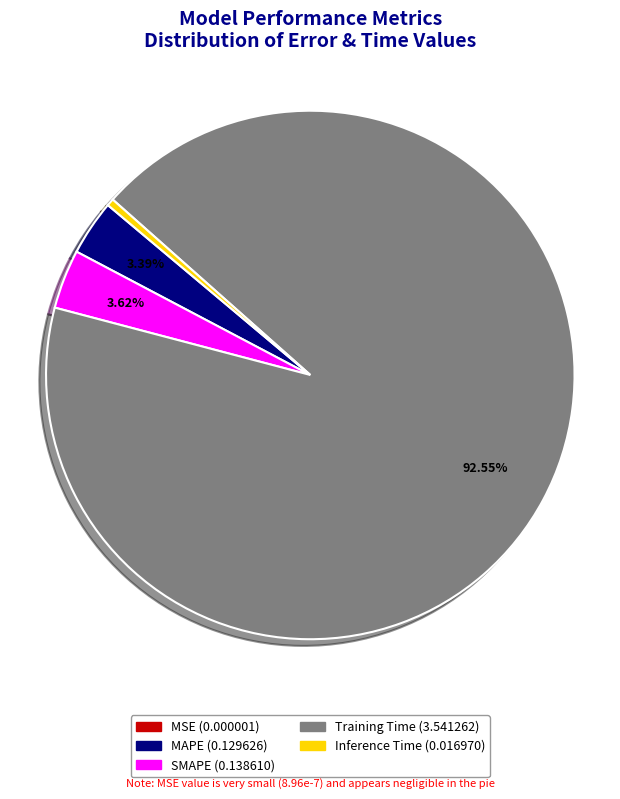

Which slice is the largest?

Training Time